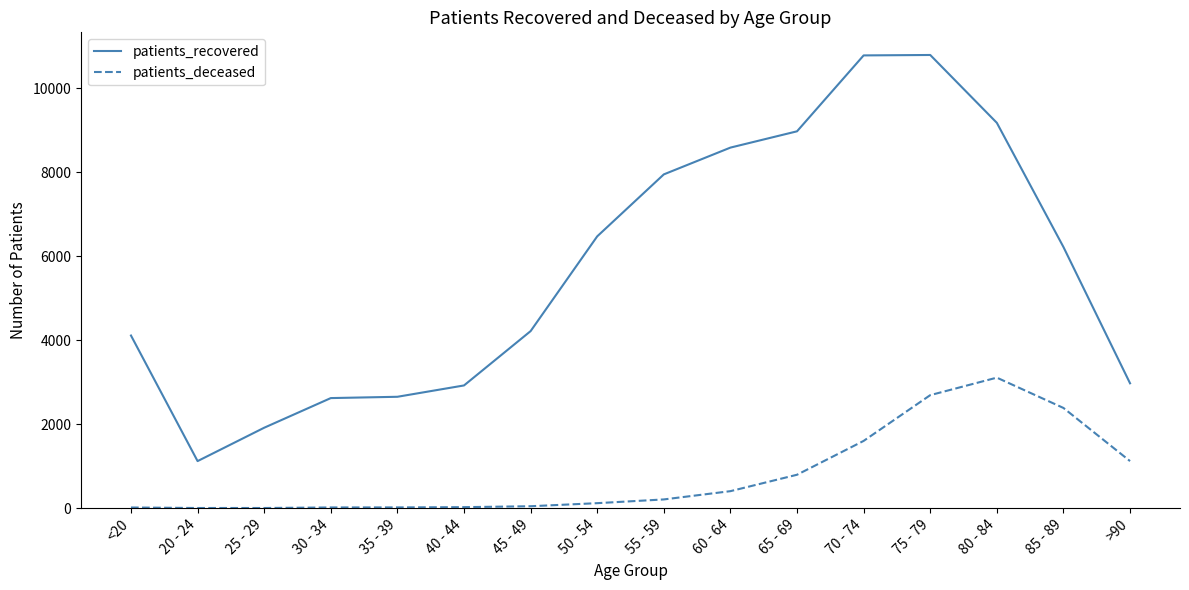

List the series in order of their peak value, lowest first.

patients_deceased, patients_recovered